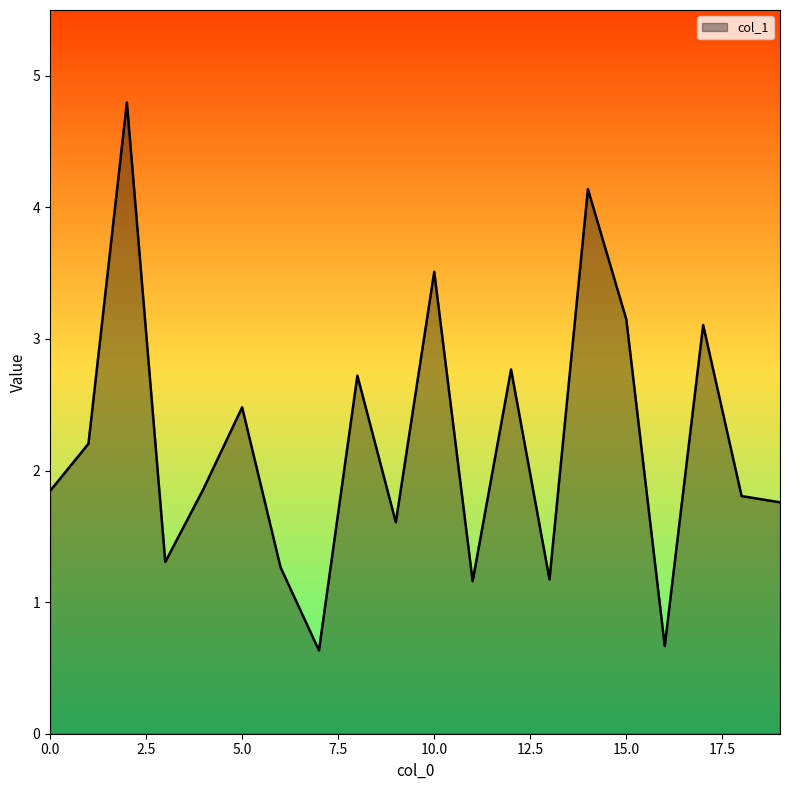

What is the greatest value displayed?

4.8